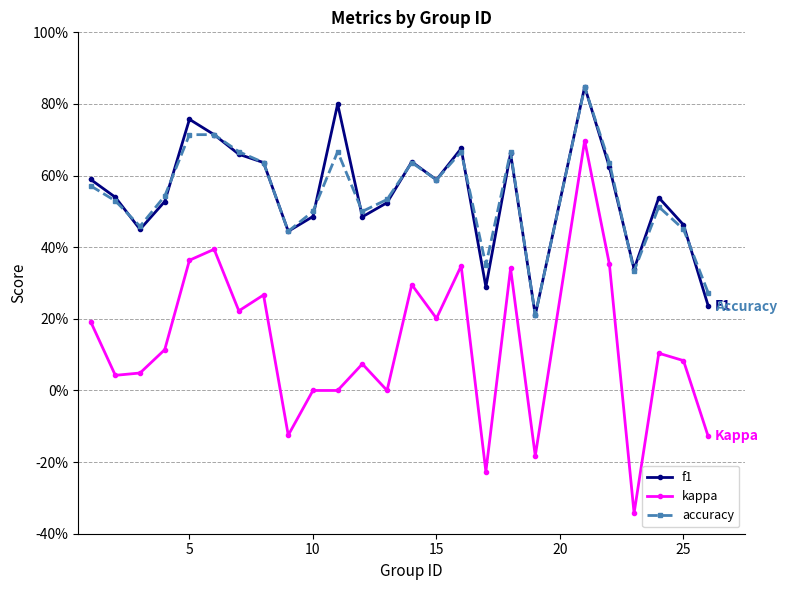

Does the chart have visible grid lines?

Yes